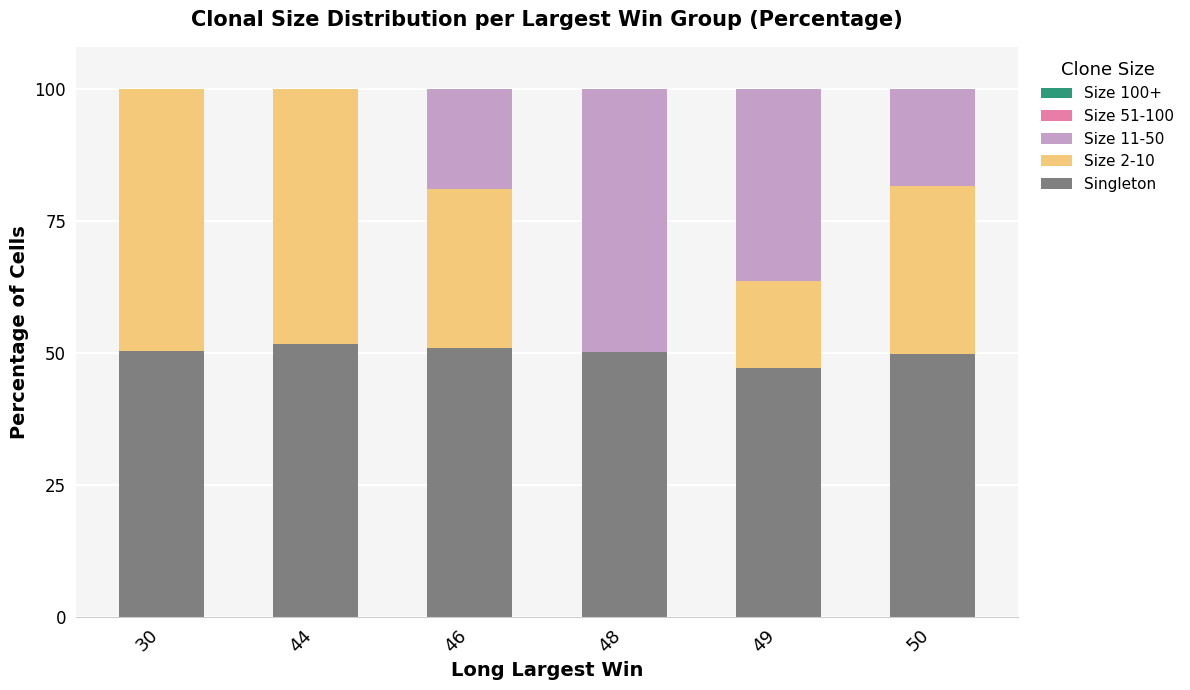

True or false: Singleton has a value of 49.7 at 50.

True